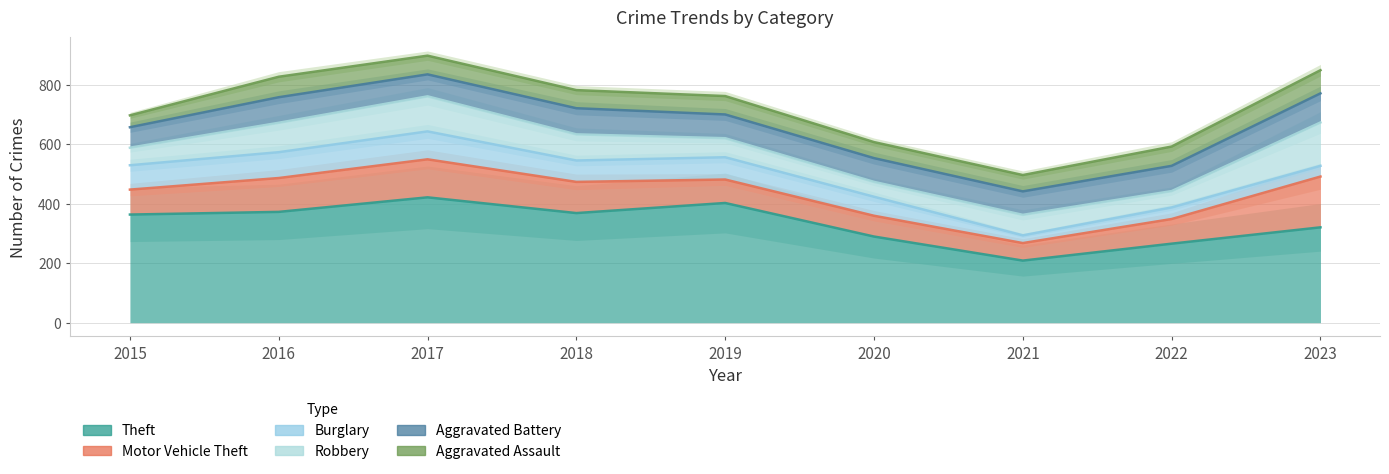

Rank the categories by Robbery value from lowest to highest.

2020, 2022, 2015, 2019, 2021, 2018, 2016, 2017, 2023